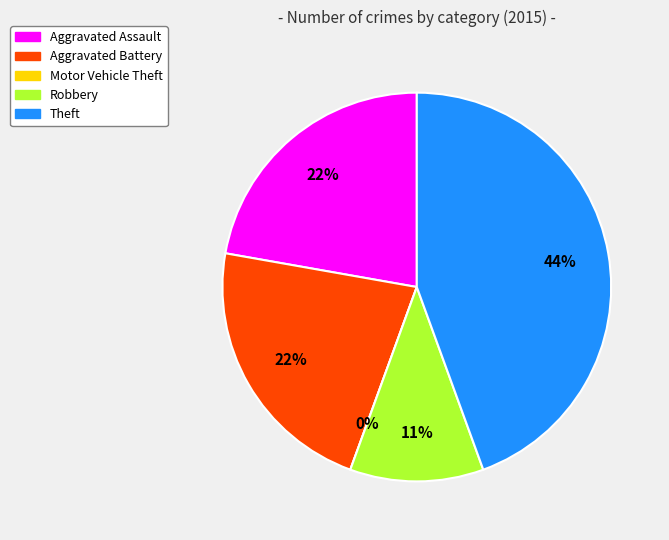

Does any single category account for the majority?

No